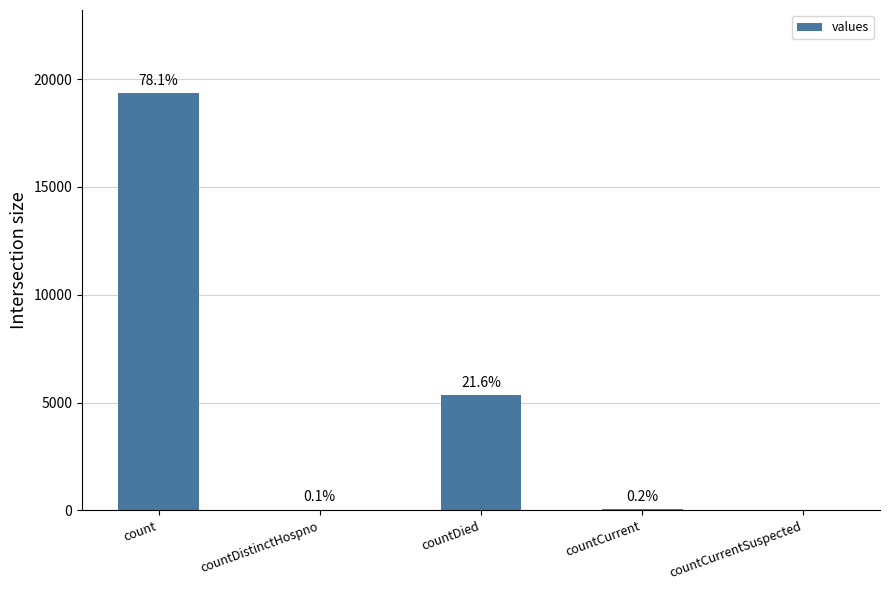

Are the bars horizontal?

No